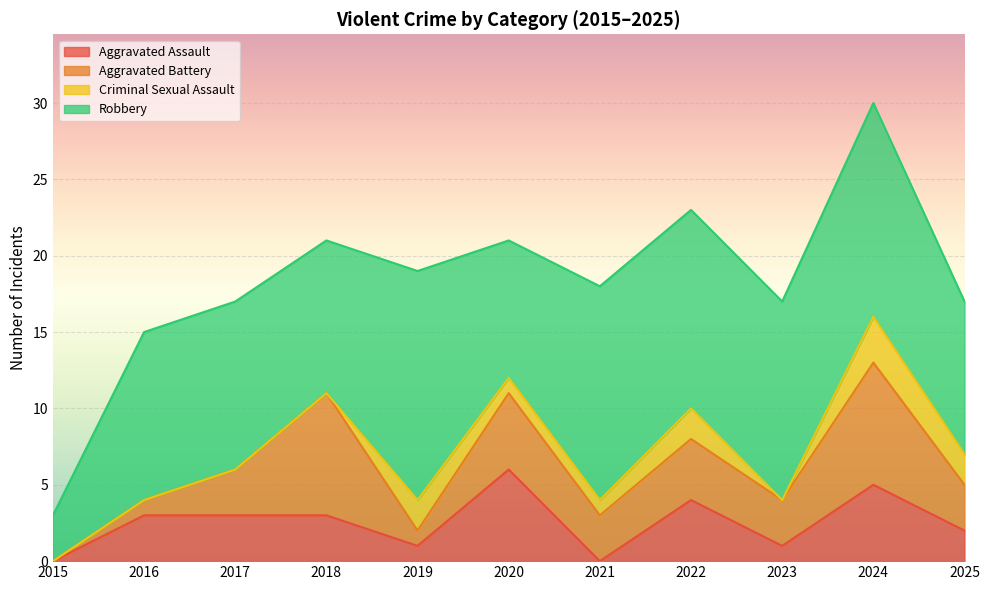

Where is Criminal Sexual Assault nearest to the value 1?

2020